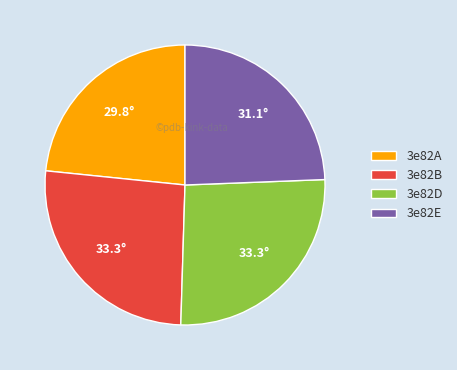

What is the ratio of the value at 3e82D to the value at 3e82B?

1.0